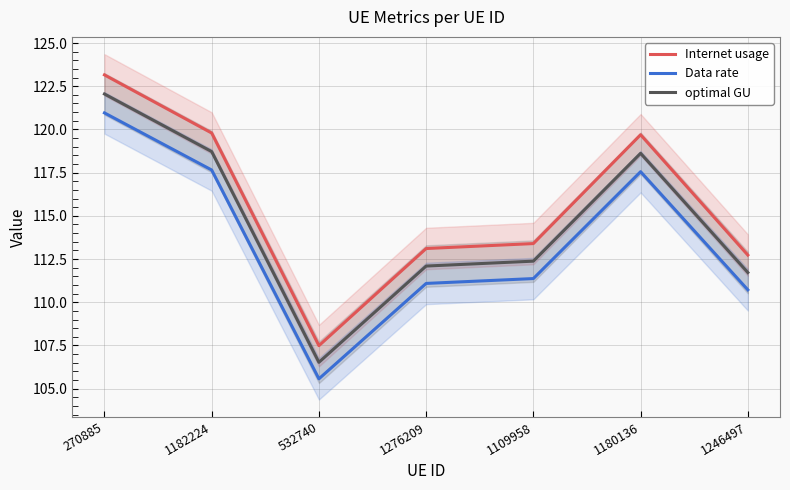

How many lines are shown in the chart?

3